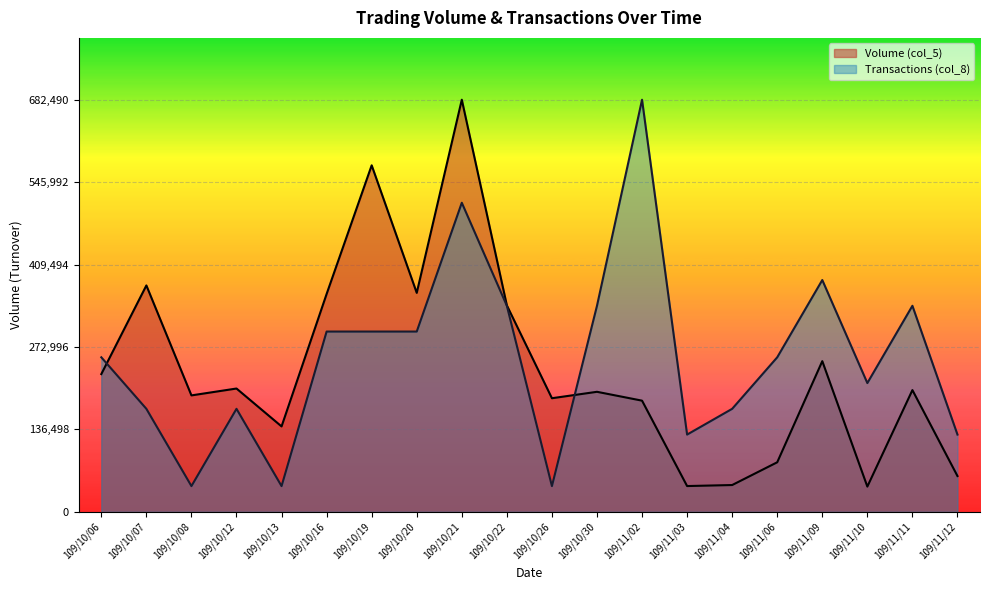

What is the difference between the maximum and minimum values in the Volume (col_5) series?

640650.0